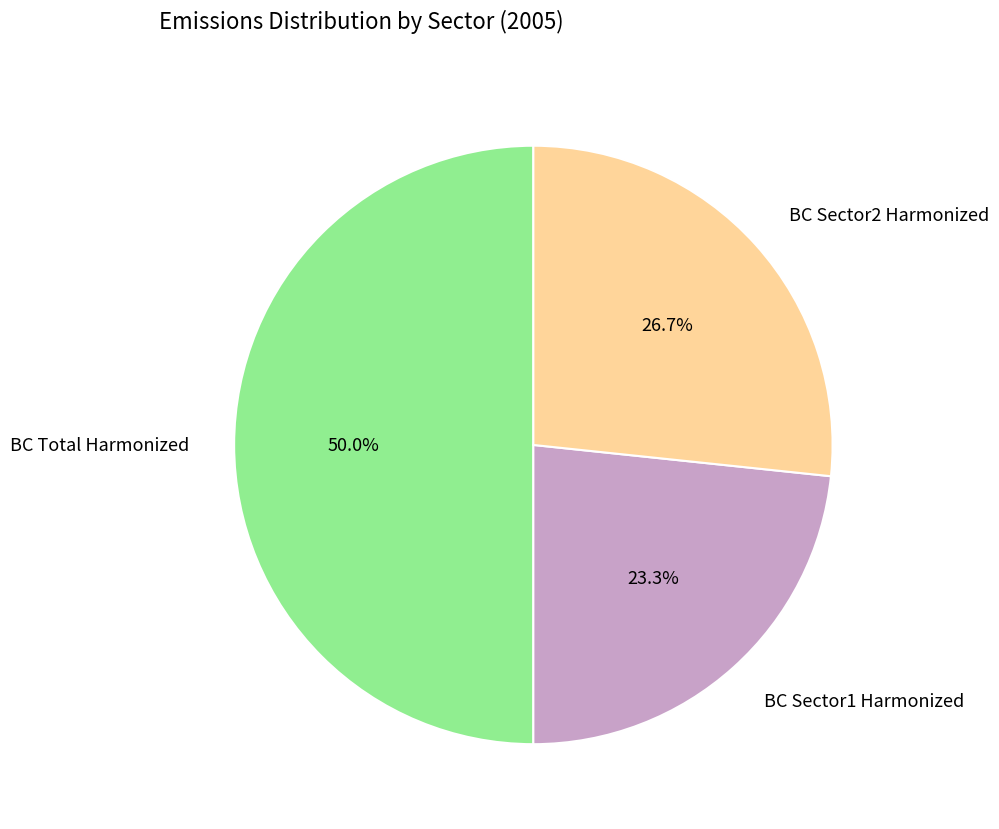

Rank the categories by value from highest to lowest.

BC Total Harmonized, BC Sector2 Harmonized, BC Sector1 Harmonized